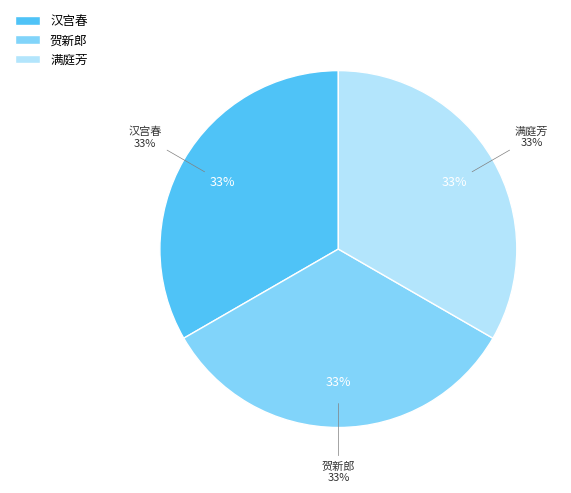

Does 贺新郎  题大司农梁苍岩先生五苗图 account for over 50% of the chart?

No